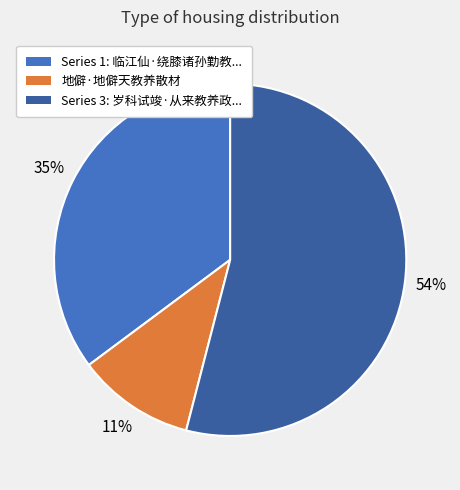

The Series 1: 临江仙·绕膝诸孙勤教... slice represents 24% of the pie. True or false?

False